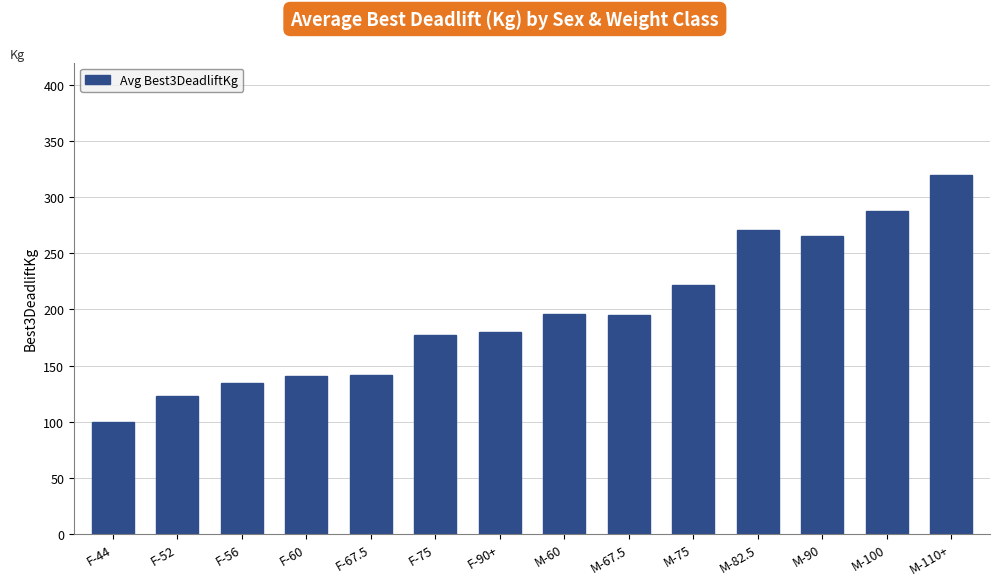

What value does the data have at M-75?

222.2